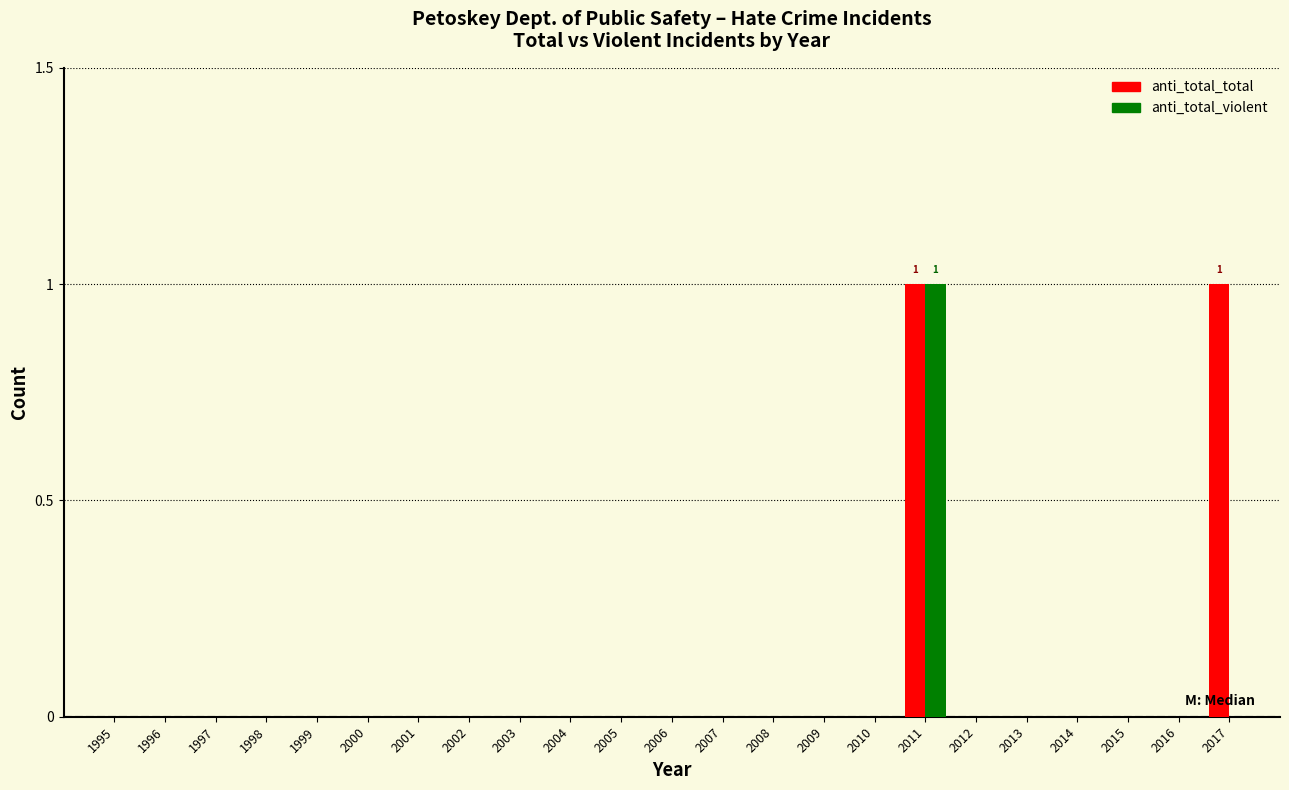

At which category is the sum across all series the highest?

2011